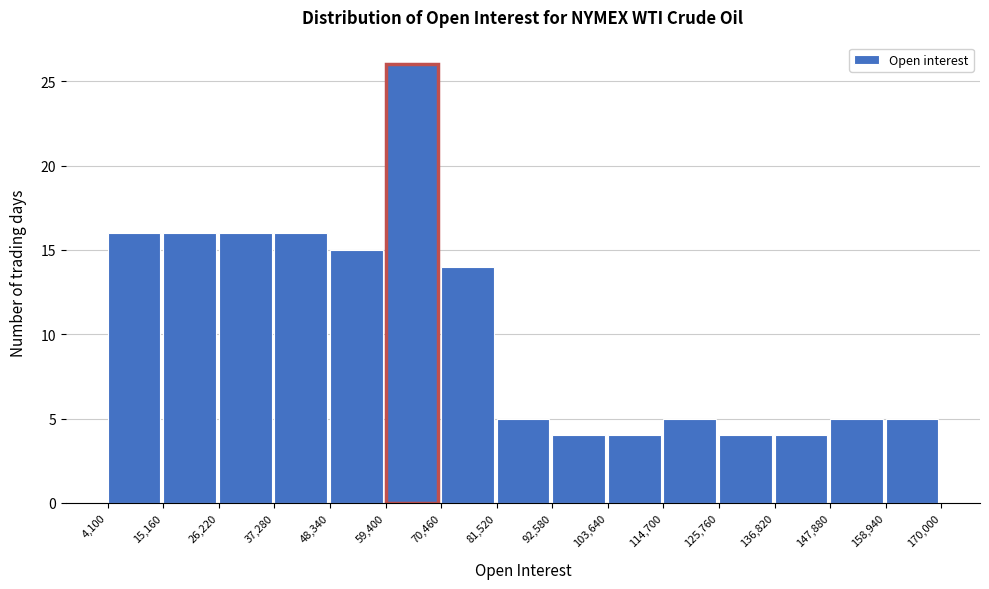

Reading left to right, transcribe this chart: for each bar, give the range it covers on the x-axis and its height. The values are not printed on the chart, so give them approximately, as read against the axis.

4,100 to 15,160: 16
15,160 to 26,220: 16
26,220 to 37,280: 16
37,280 to 48,340: 16
48,340 to 59,400: 15
59,400 to 70,460: 26
70,460 to 81,520: 14
81,520 to 92,580: 5
92,580 to 103,640: 4
103,640 to 114,700: 4
114,700 to 125,760: 5
125,760 to 136,820: 4
136,820 to 147,880: 4
147,880 to 158,940: 5
158,940 to 170,000: 5